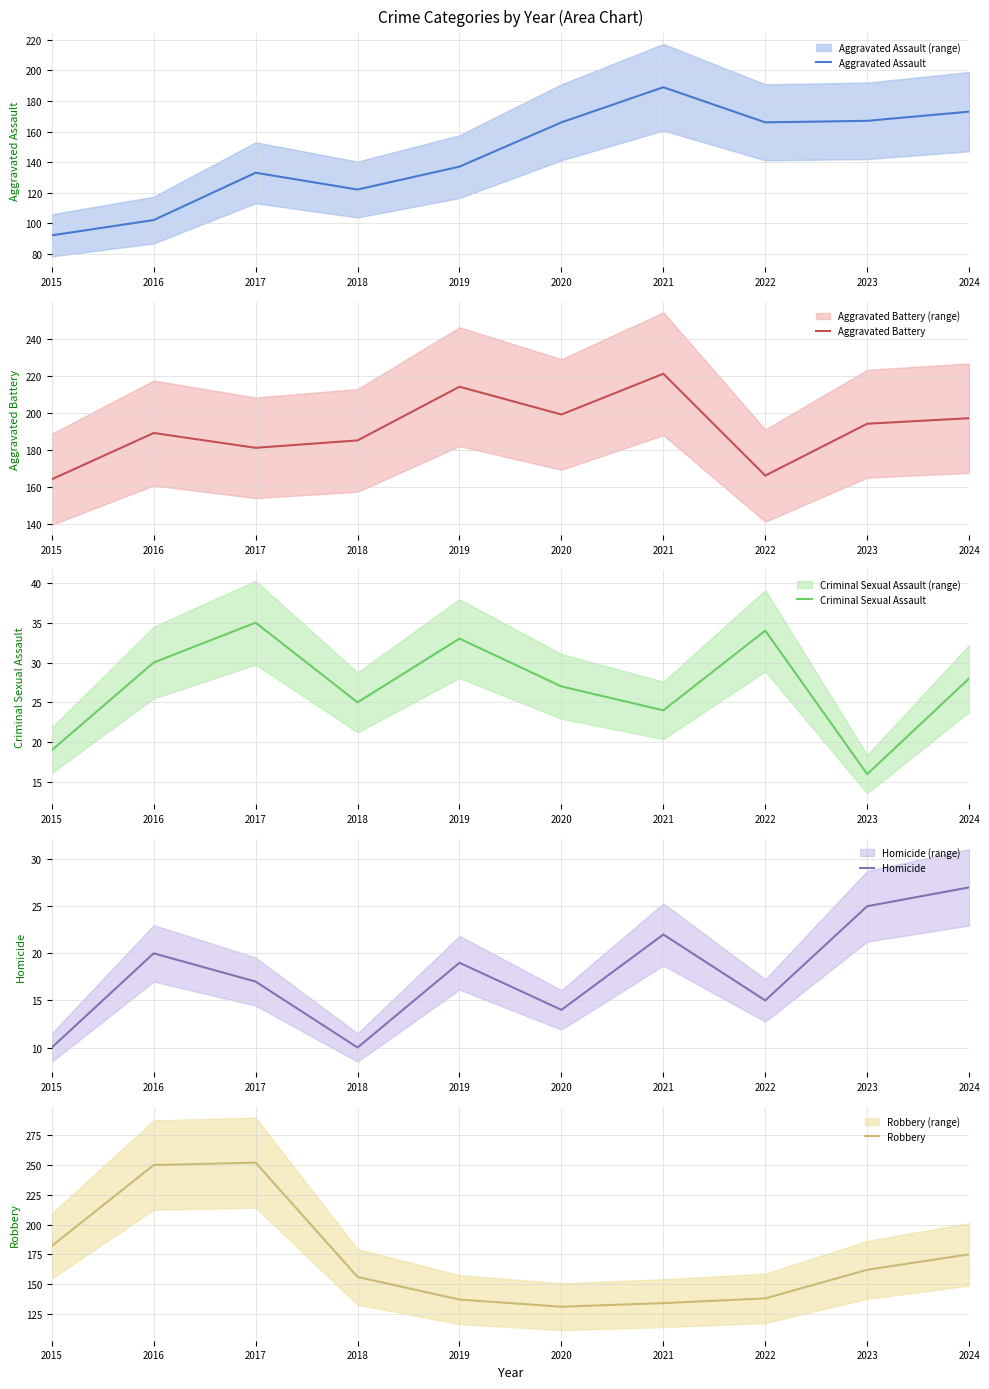

Between 2019 and 2016, which is larger?

2019